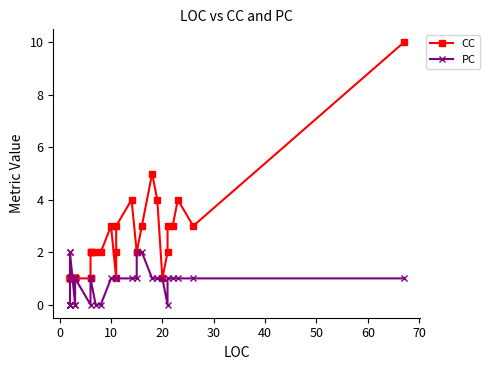

What is the highest value of the PC series?

2